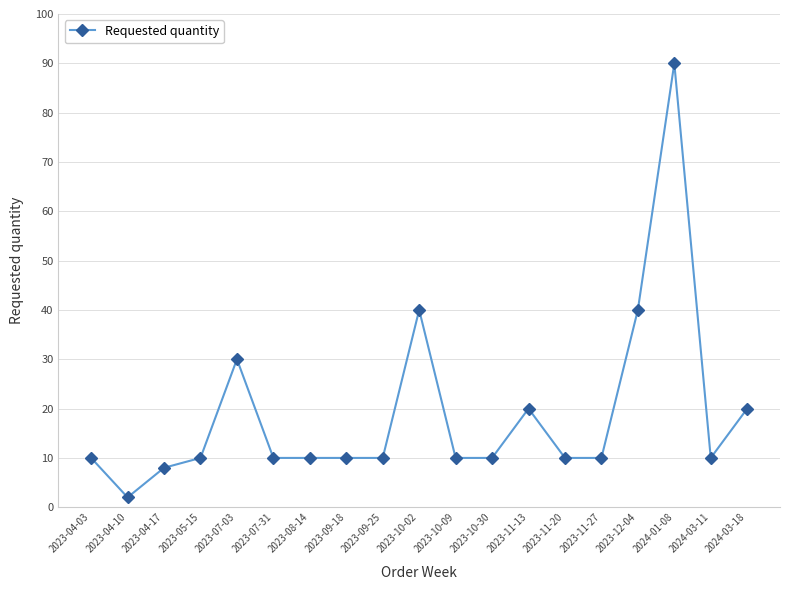

What is the change in value from 2023-11-27 to 2023-12-04?

+30